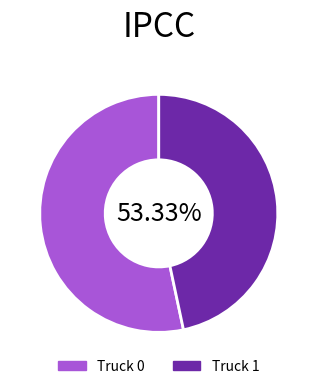

Rank the categories by value from lowest to highest.

Truck 1, Truck 0